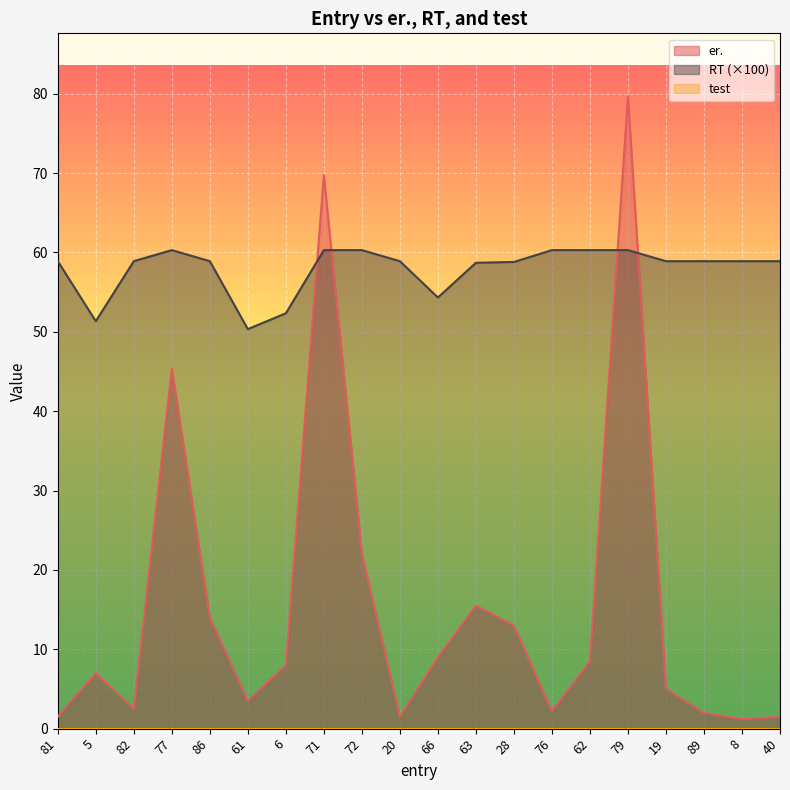

Reading left to right, list all the values displayed in this chart.

er.: 81=1.5	5=7.0	82=2.5	77=45.4	86=14.0	61=3.5	6=8.0	71=69.8	72=22.1	20=1.5	66=9.0	63=15.5	28=13.0	76=2.2	62=8.5	79=79.7	19=5.0	89=2.0	8=1.2	40=1.5
RT: 81=58.9	5=51.3	82=58.9	77=60.3	86=58.9	61=50.3	6=52.3	71=60.3	72=60.3	20=58.9	66=54.3	63=58.7	28=58.8	76=60.3	62=60.3	79=60.3	19=58.9	89=58.9	8=58.9	40=58.9